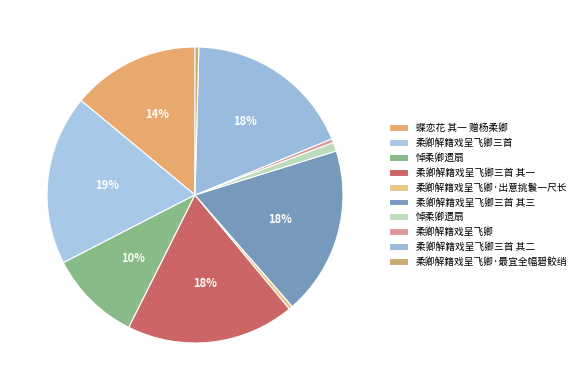

Count the number of slices in the pie.

10